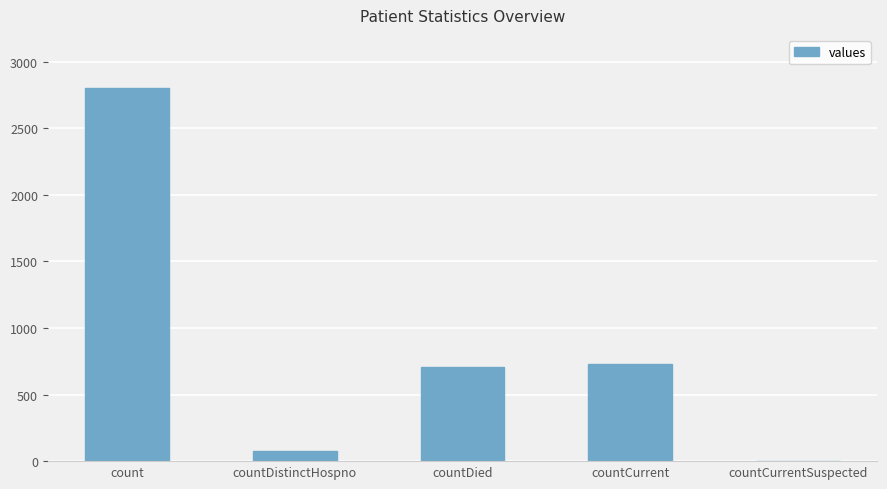

What is the change in value from countDied to countCurrentSuspected?

-707